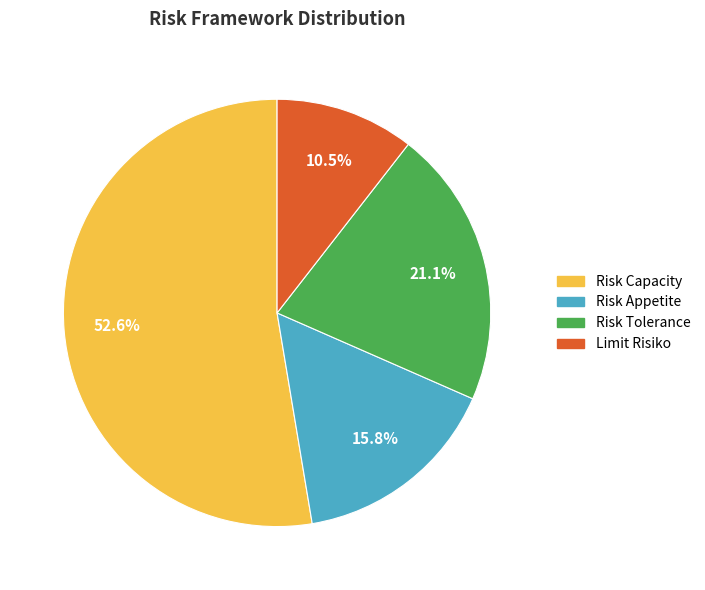

To the nearest percent, what is the average slice percentage?

25%